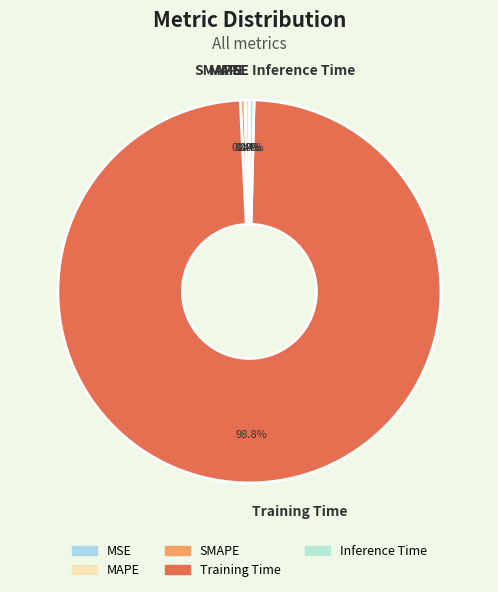

Do Training Time and MSE together represent more than half of the pie?

Yes